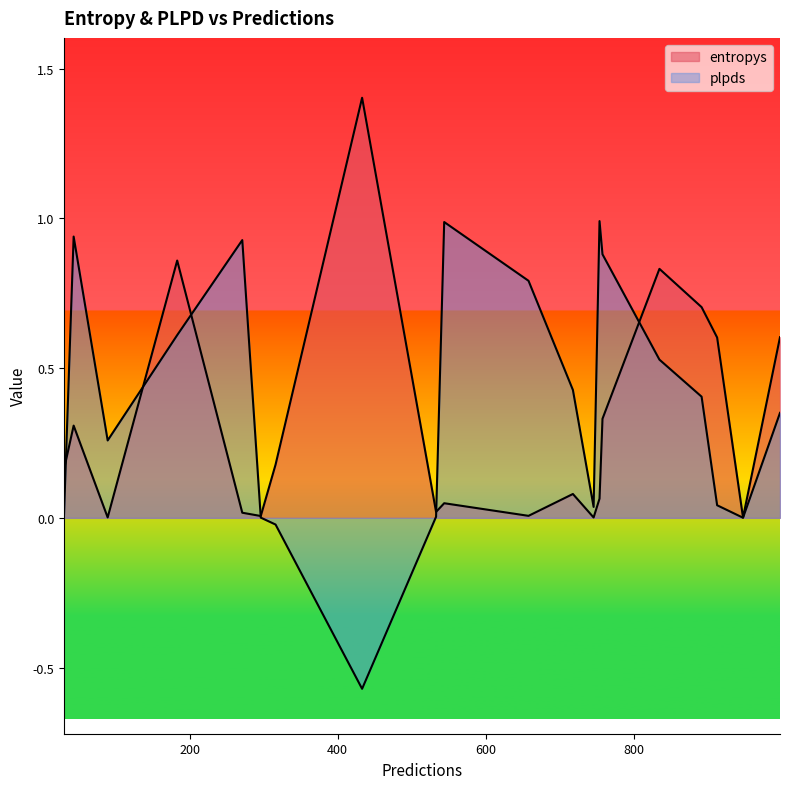

What is the highest value of the plpds series?

1.0